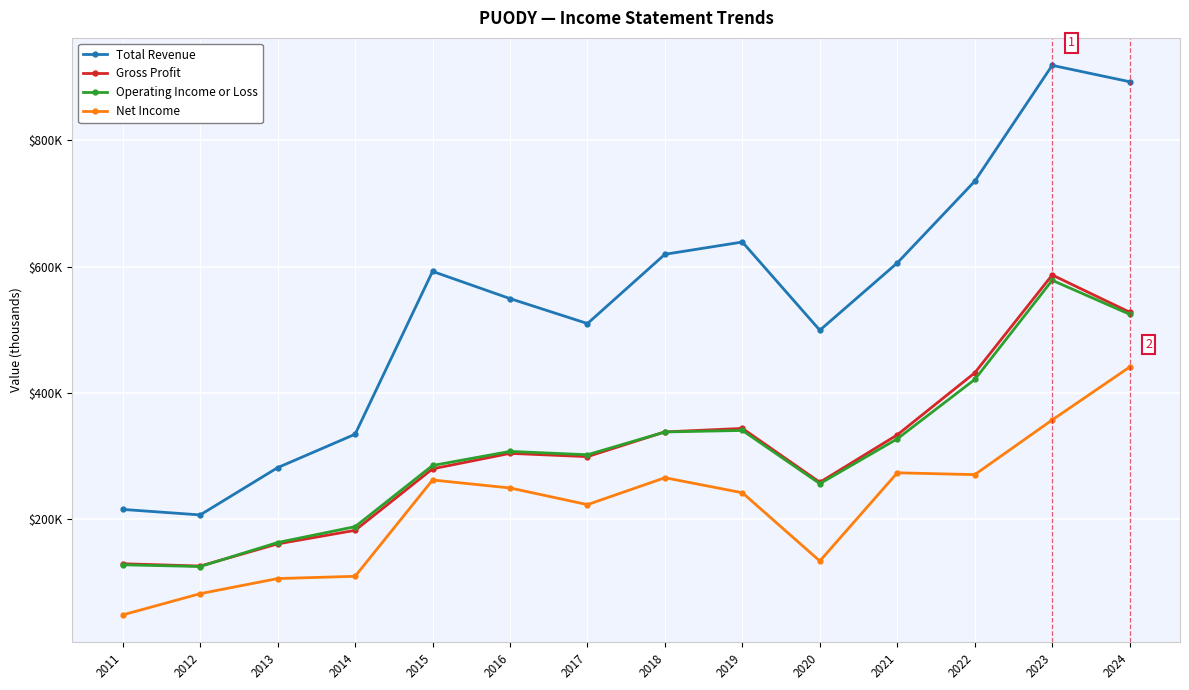

What are all the series names shown in the legend?

Total Revenue, Gross Profit, Operating Income or Loss, Net Income